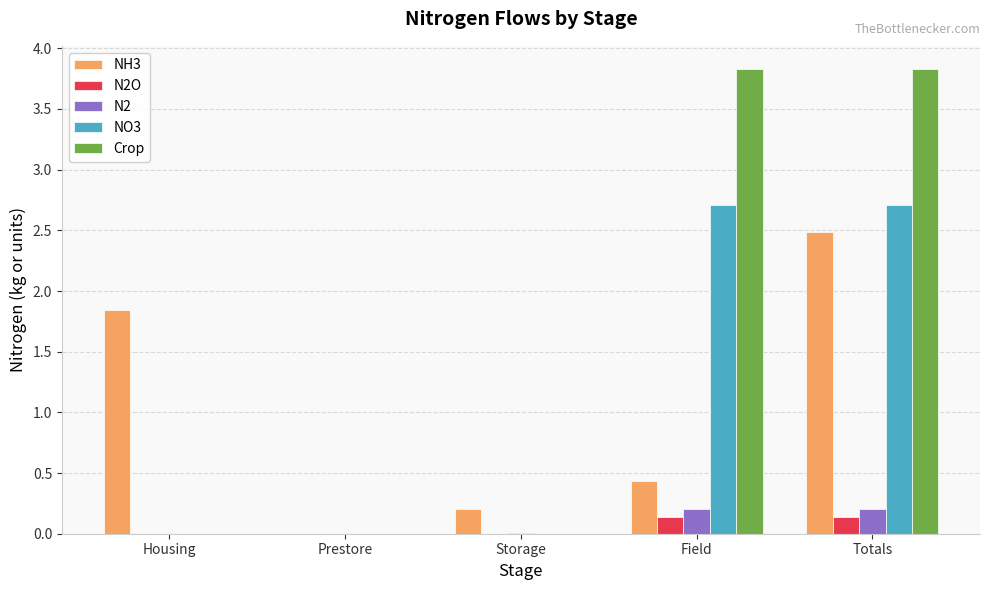

Which series has the widest spread of values?

Crop